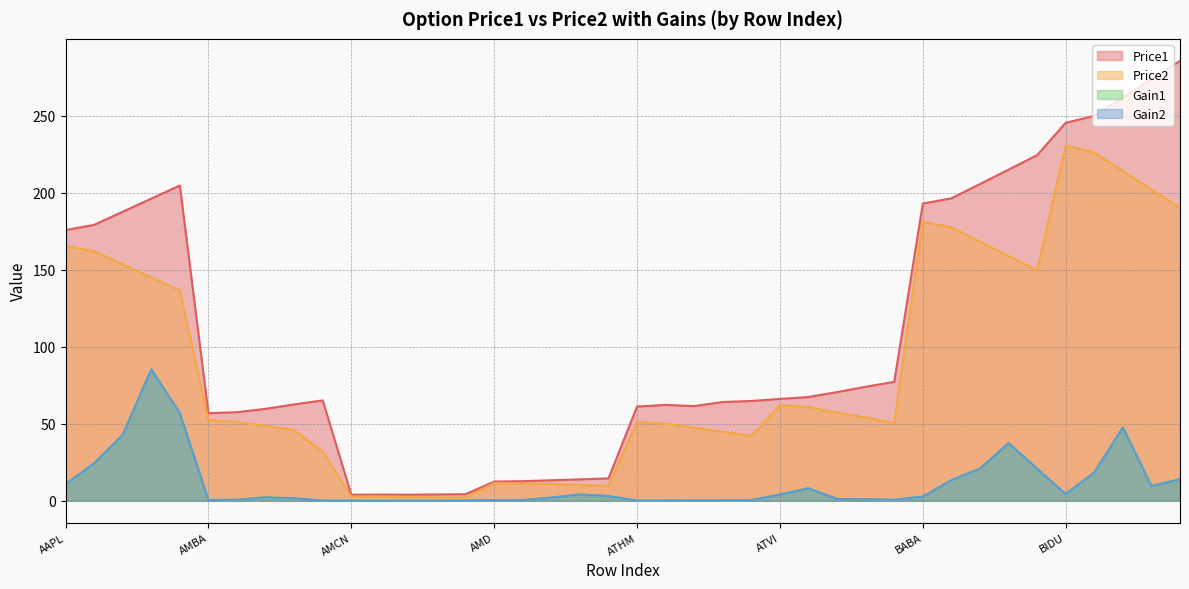

Between 0 and 36, which series saw the biggest shift?

Price1